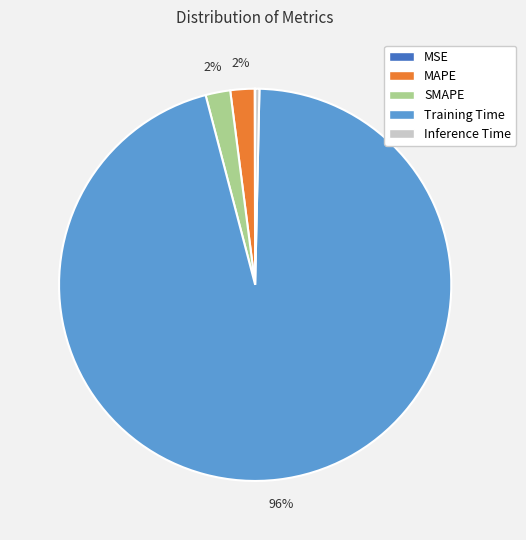

To the nearest percent, what is the difference between the largest and smallest slice percentages?

96%